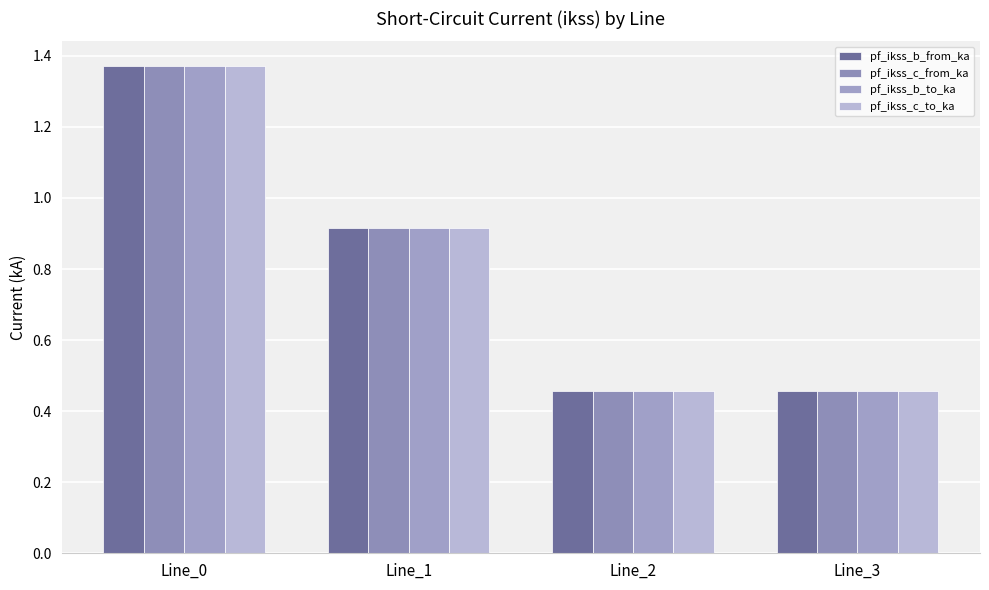

How many groups of bars are there?

4